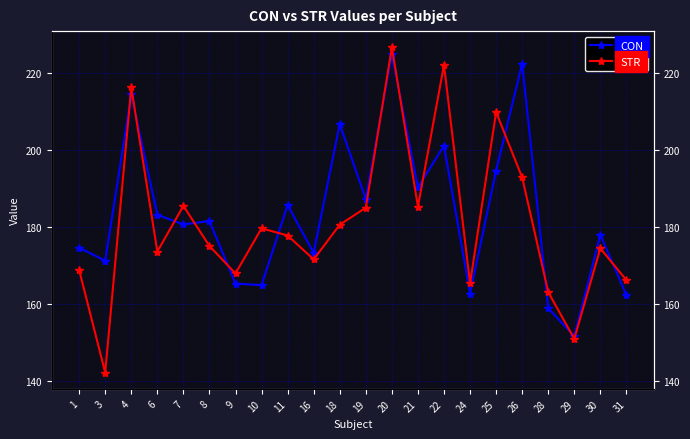

At which category is the sum across all series the highest?

20